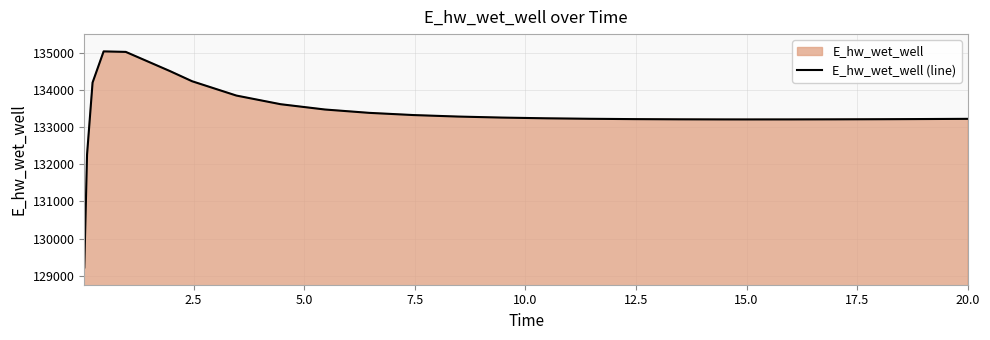

What is the greatest value displayed?

135039.7